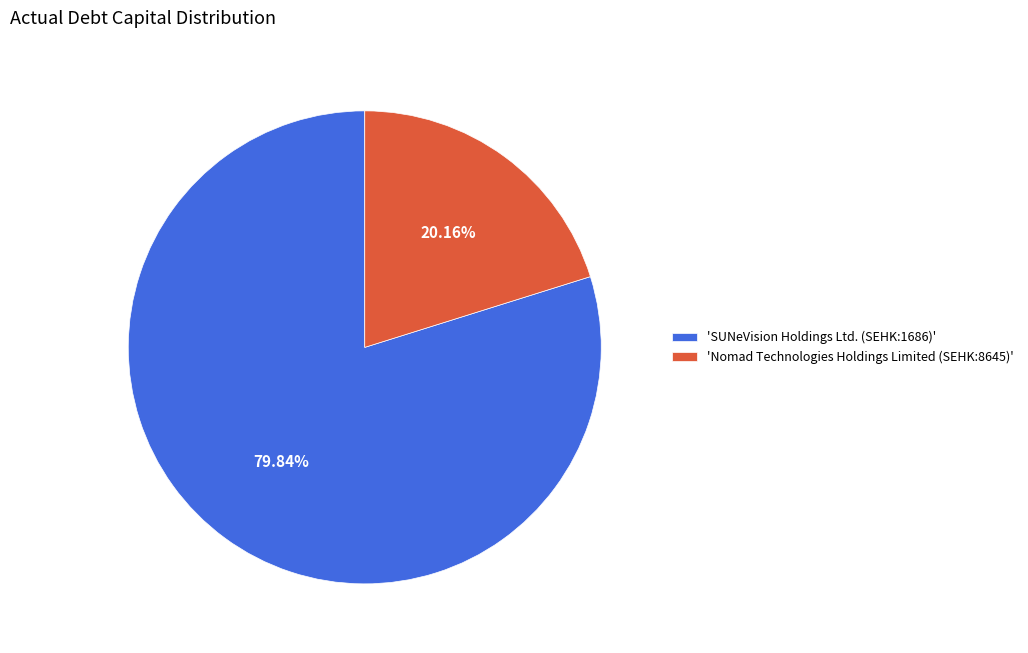

To the nearest percent, what is the difference between the largest and smallest slice percentages?

60%